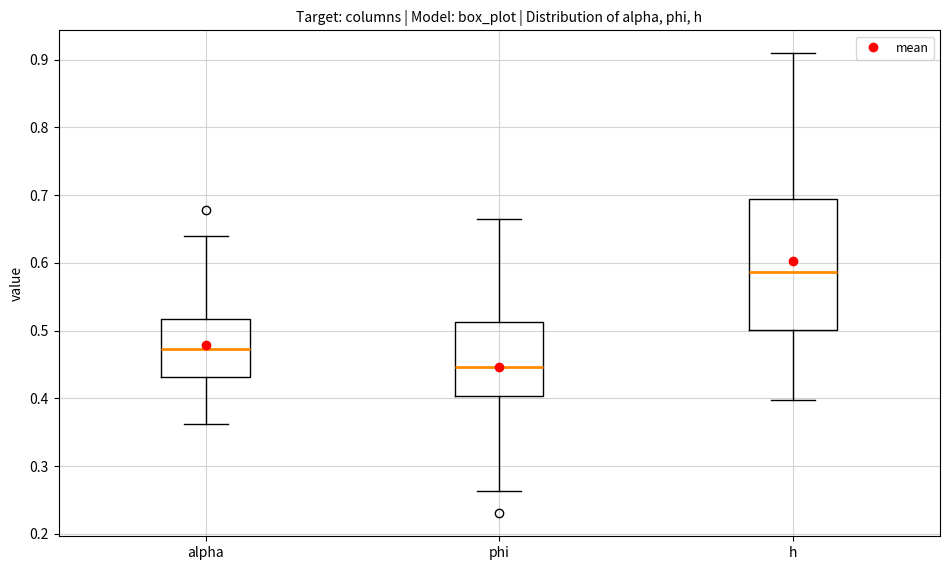

Where is the lower edge of the box for h on the y-axis? The values are not printed on the chart, so give them approximately, as read against the axis.

0.50